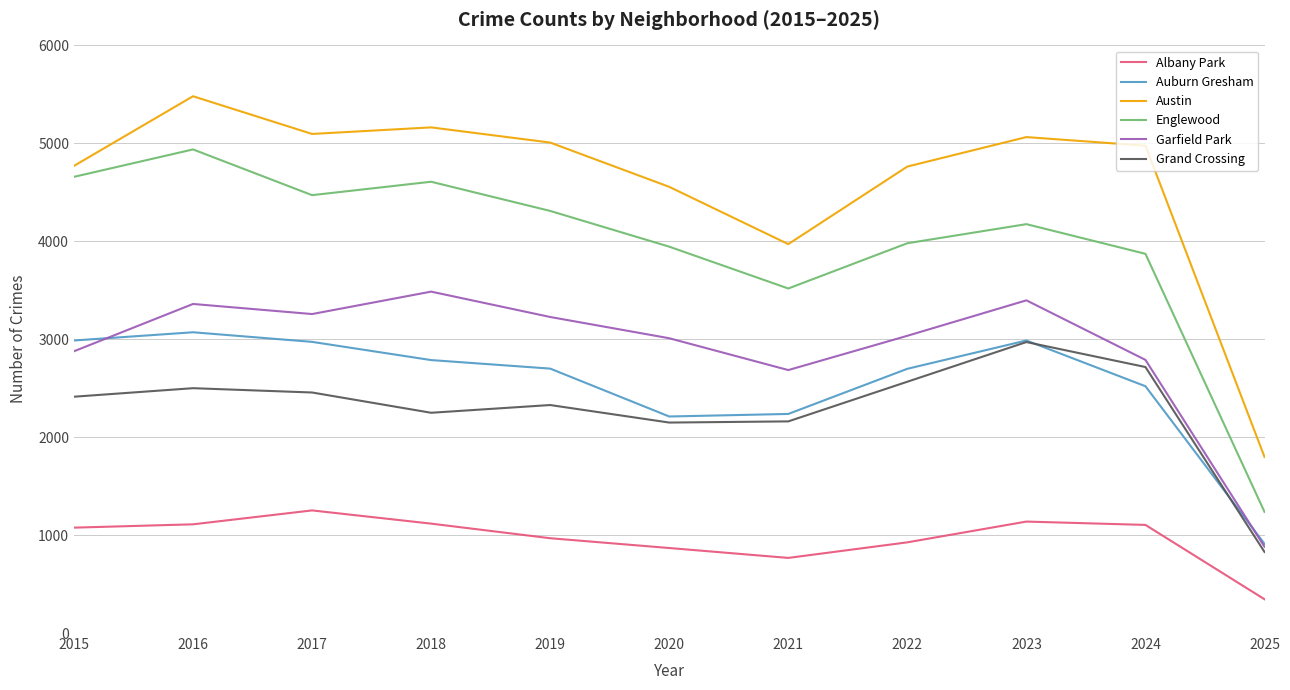

How many values in the Grand Crossing series are below 2413?

5